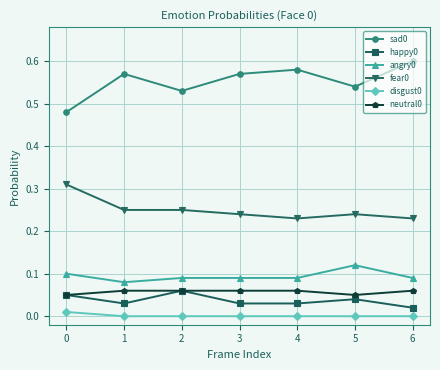

The value of angry0 at 6 is 0.1. True or false?

True